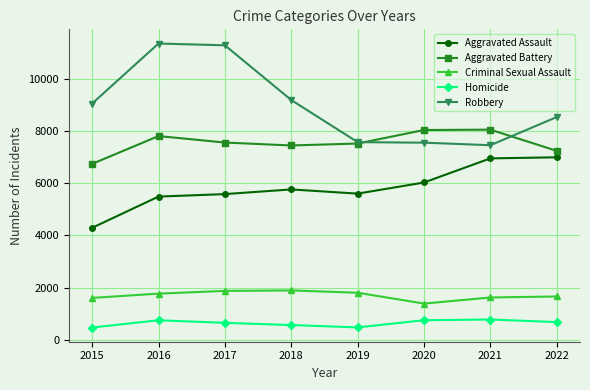

What is the minimum value shown in the chart?

474